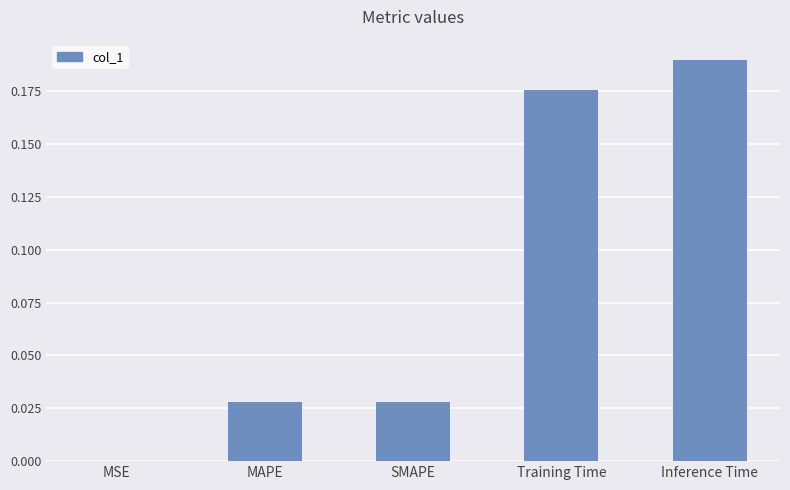

Which label corresponds to the largest value in the chart?

Inference Time